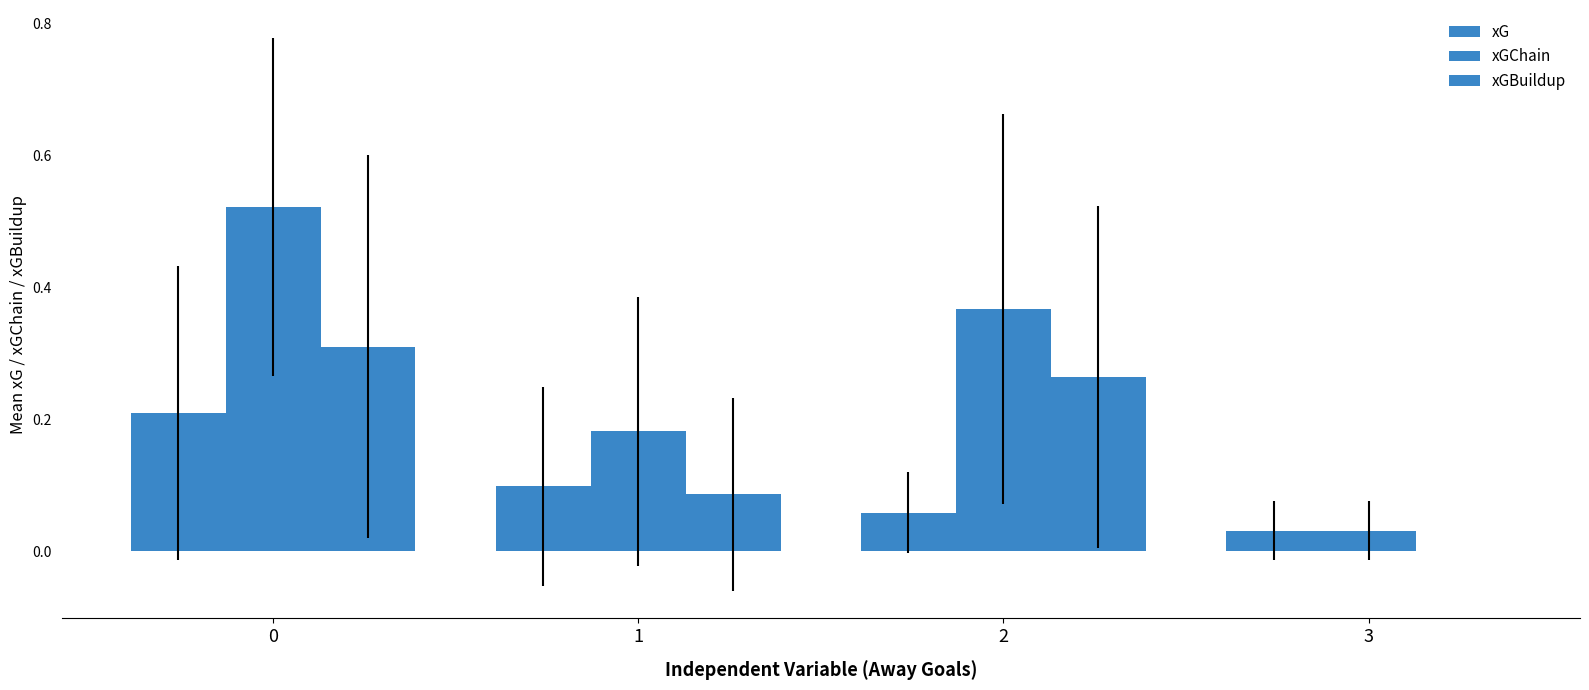

How many values in xGBuildup are above zero?

3